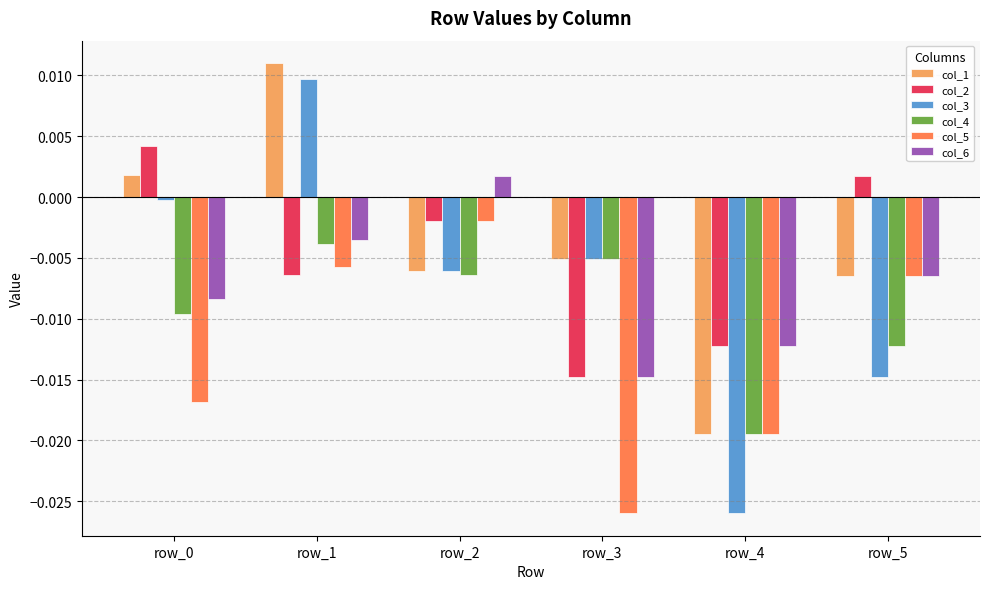

What are all the series names shown in the legend?

col_1, col_2, col_3, col_4, col_5, col_6